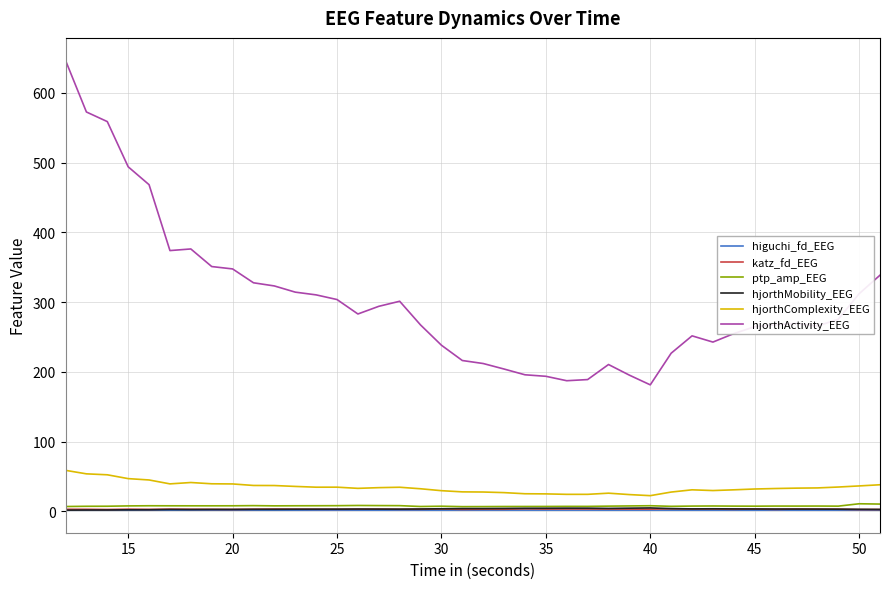

True or false: hjorthMobility_EEG has more than 1 interior local peaks.

True